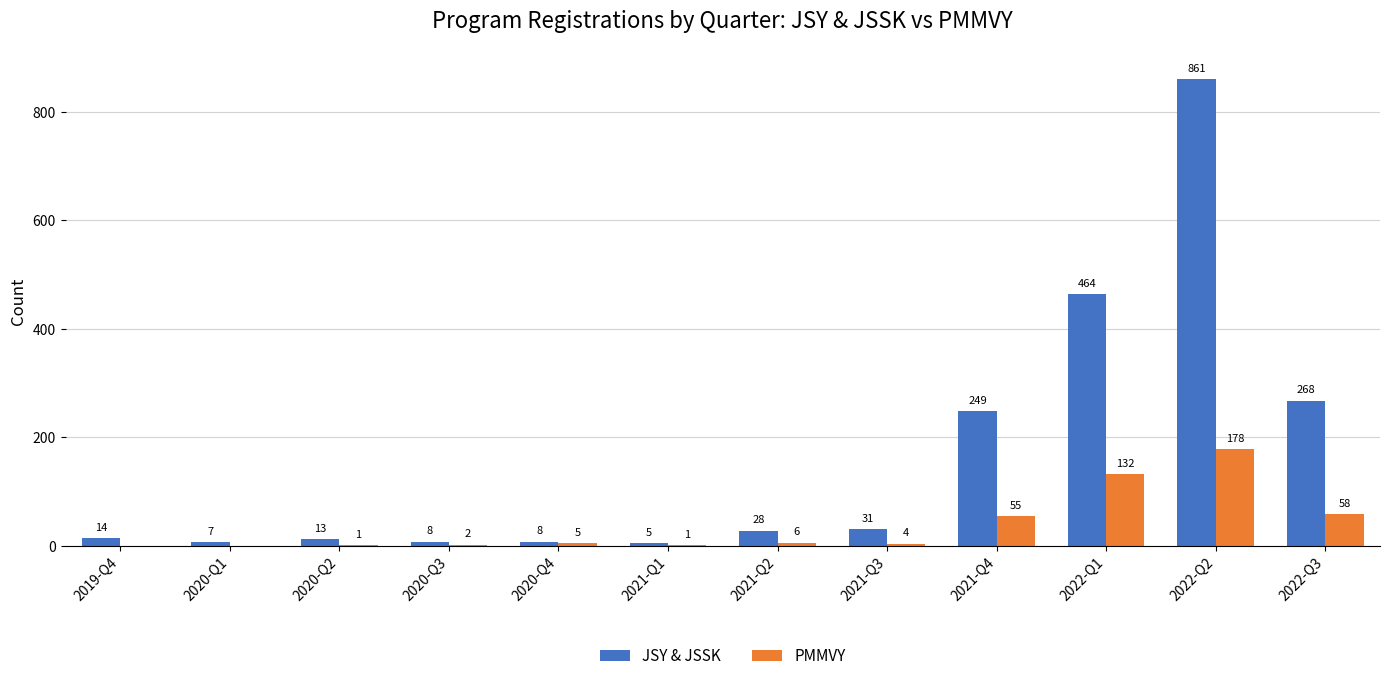

What is the sum of the PMMVY values at 2022-Q2 and 2021-Q4?

233